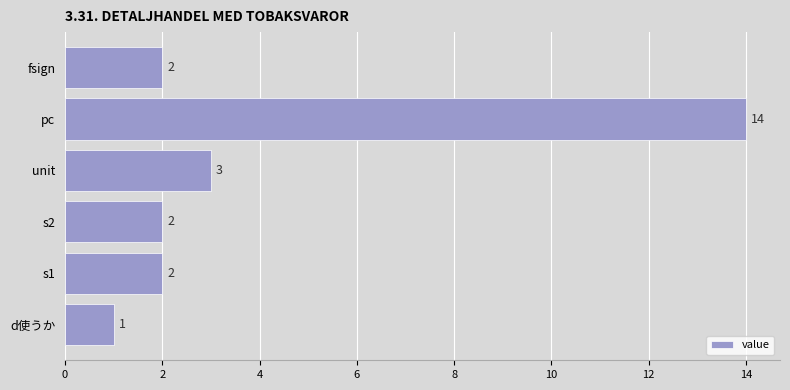

At which label is the value closest to 7?

unit